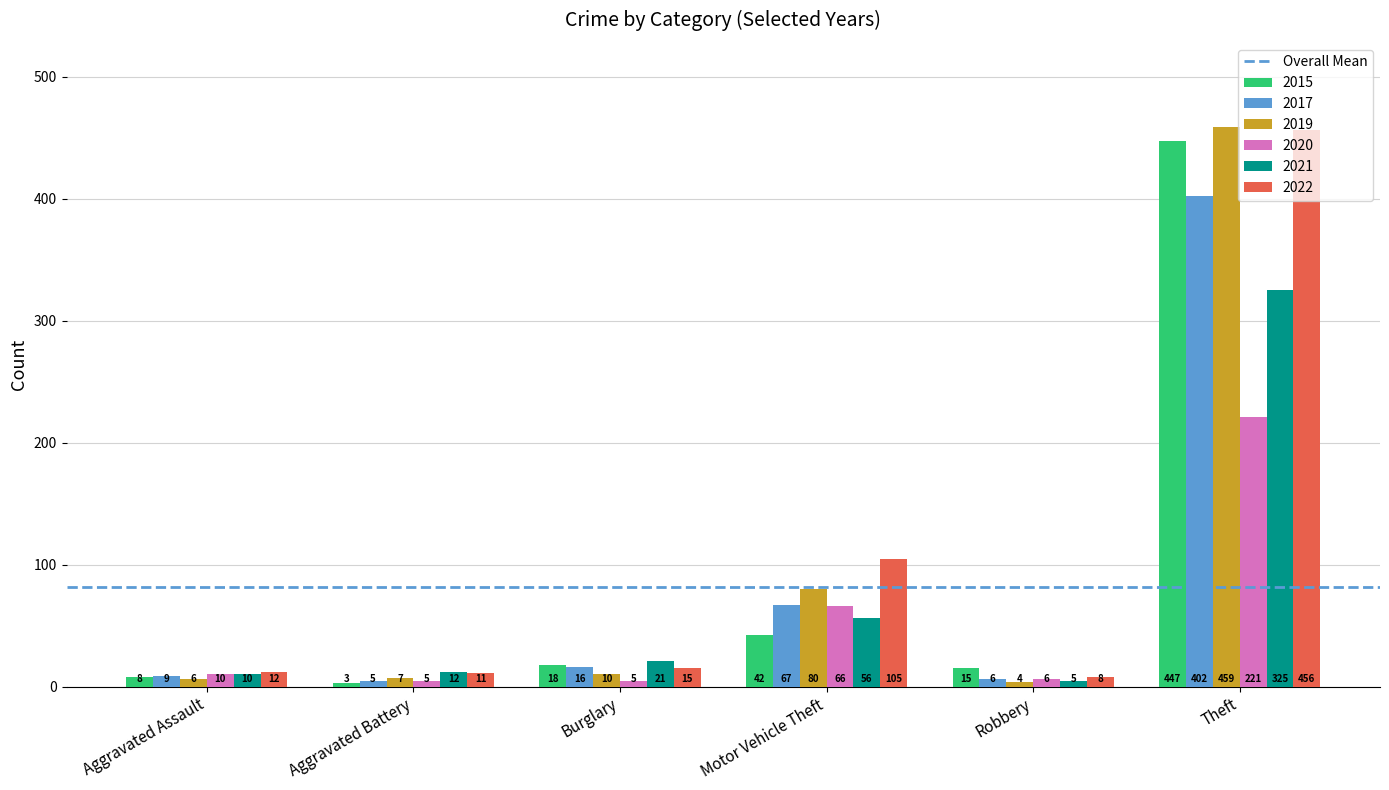

Are the bars grouped side by side (vs. stacked)?

Yes